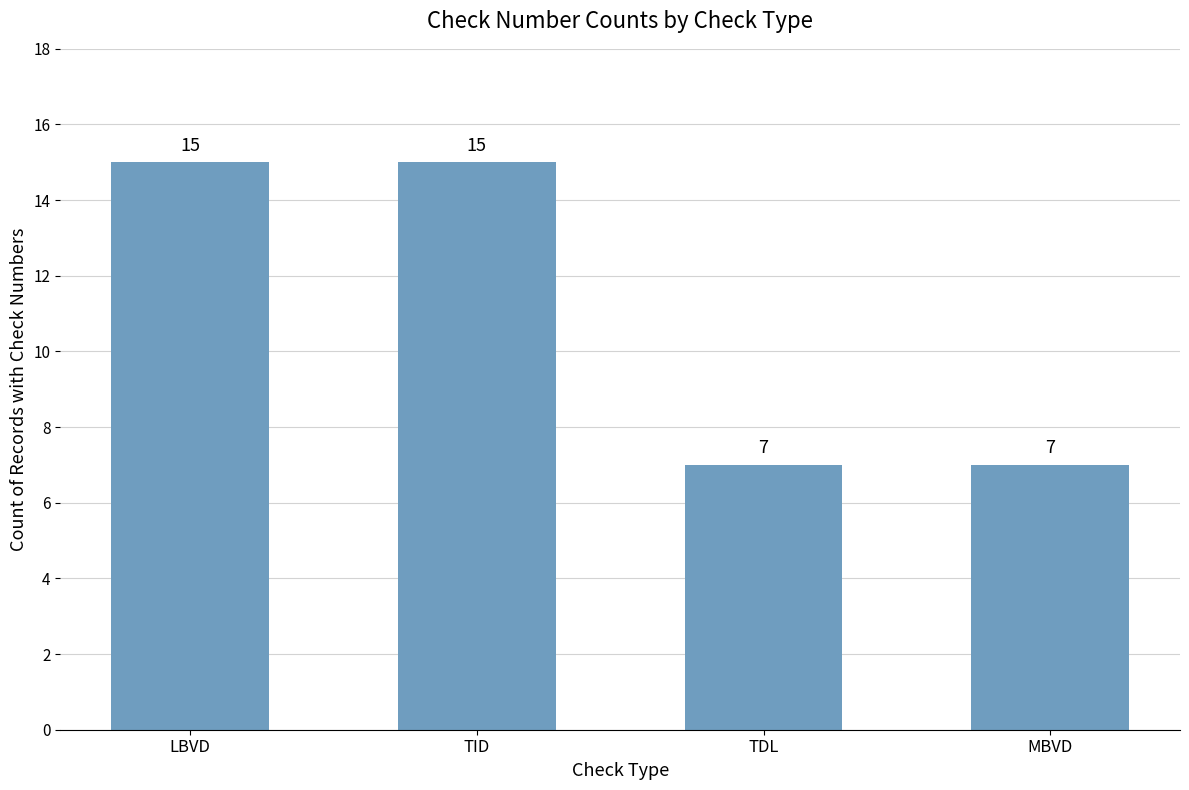

Reading left to right, list all the values displayed in this chart.

15	15	7	7